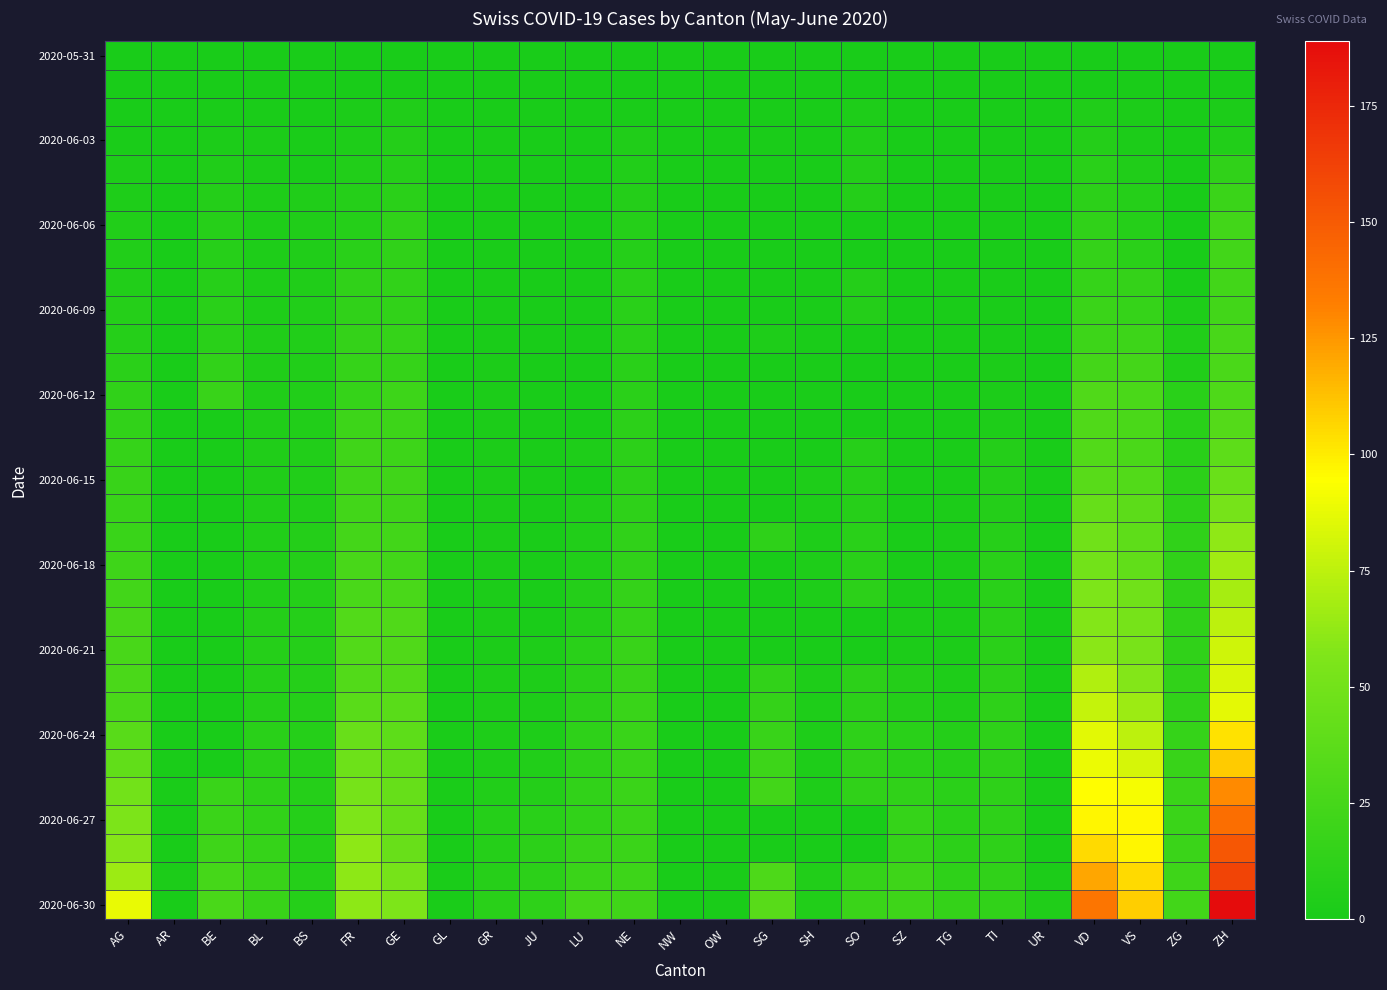

What is the total value across all series at SG?

169